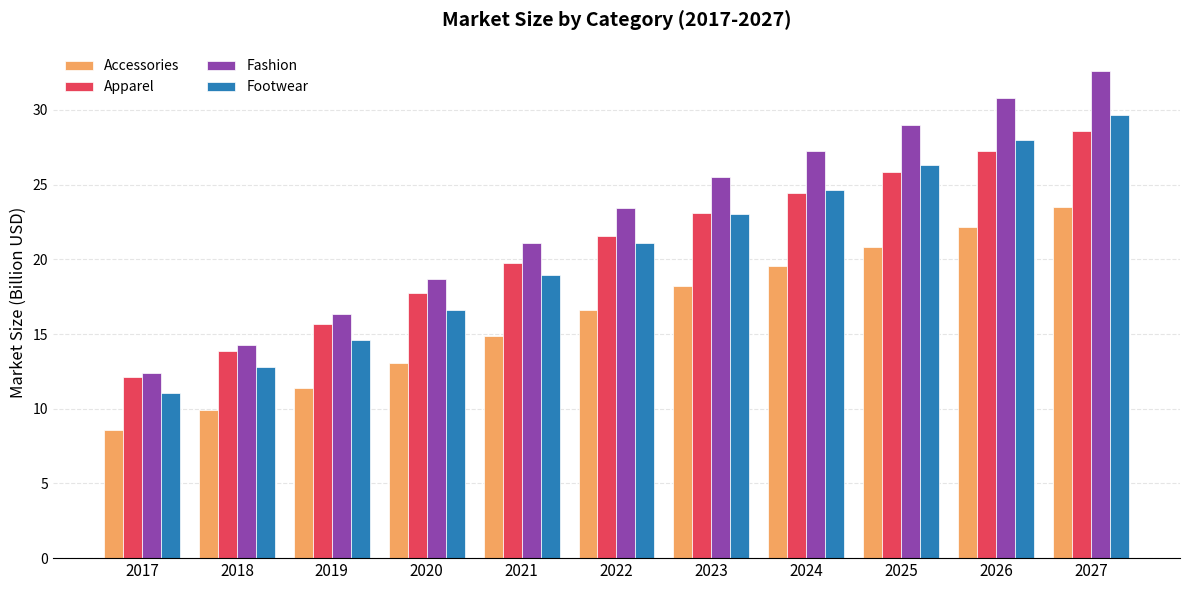

Which category has the highest value in the Accessories series?

2027